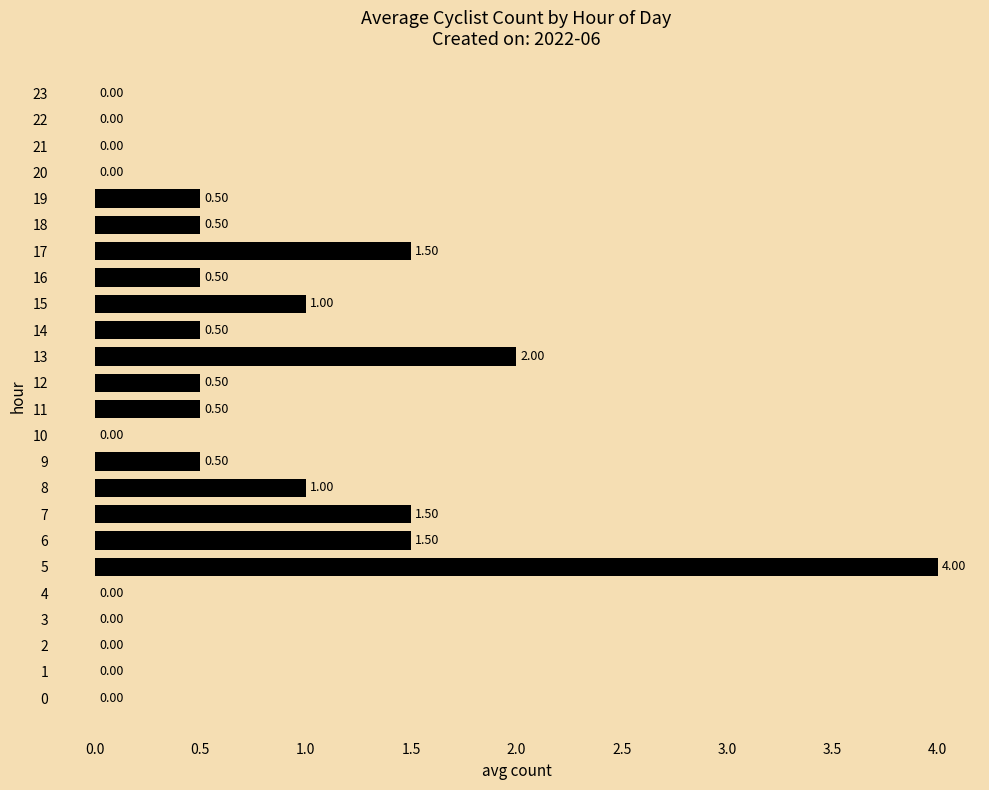

What is the sum of all values?

16.0